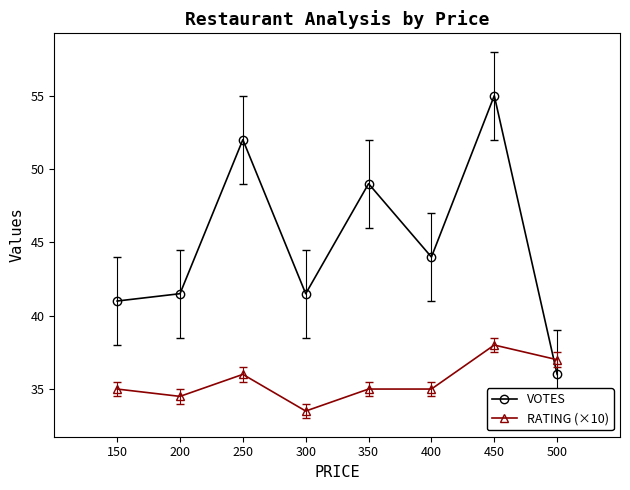

List the series in order of their peak value, lowest first.

RATING (×10), VOTES